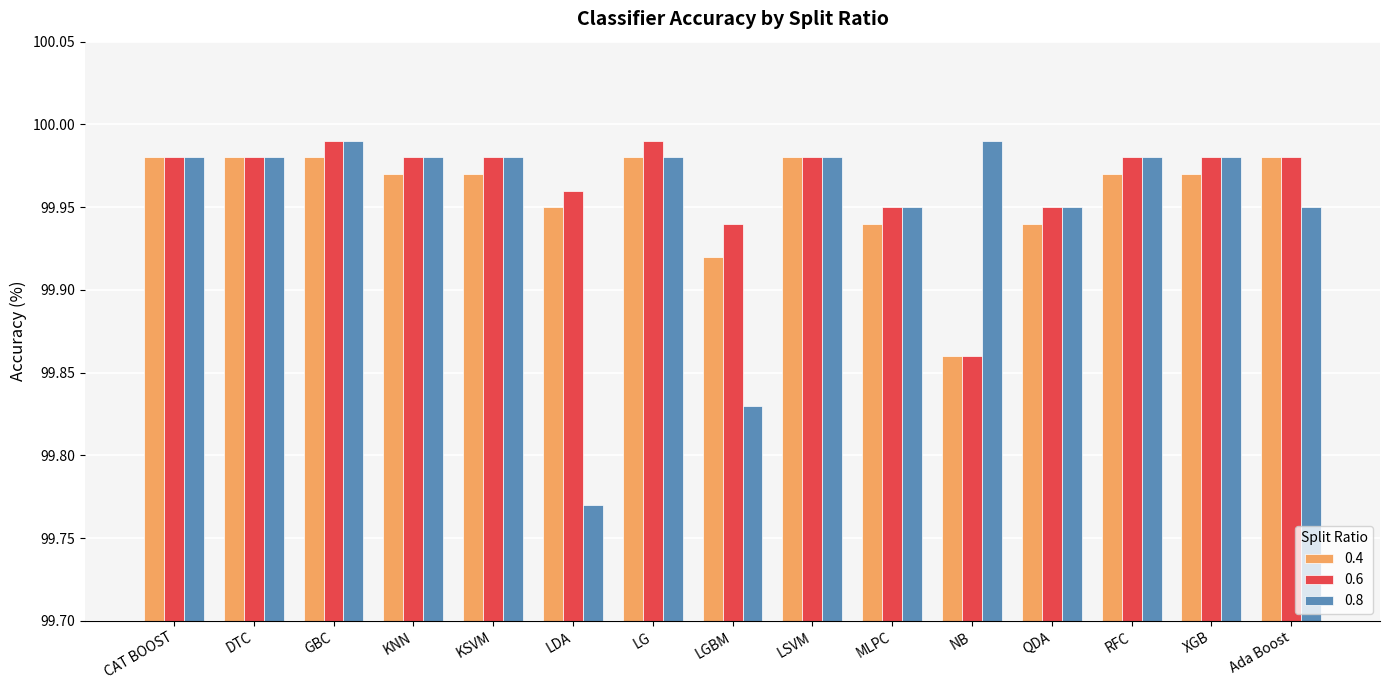

List the series in order of their overall mean, lowest first.

0.8, 0.4, 0.6